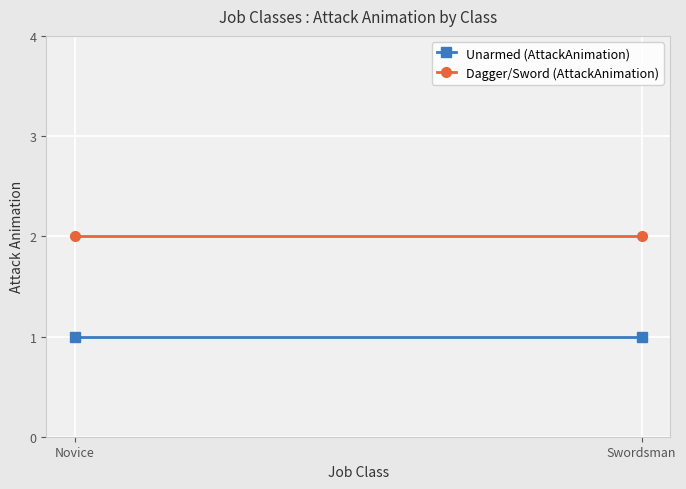

At how many categories does at least one series exceed 1?

2